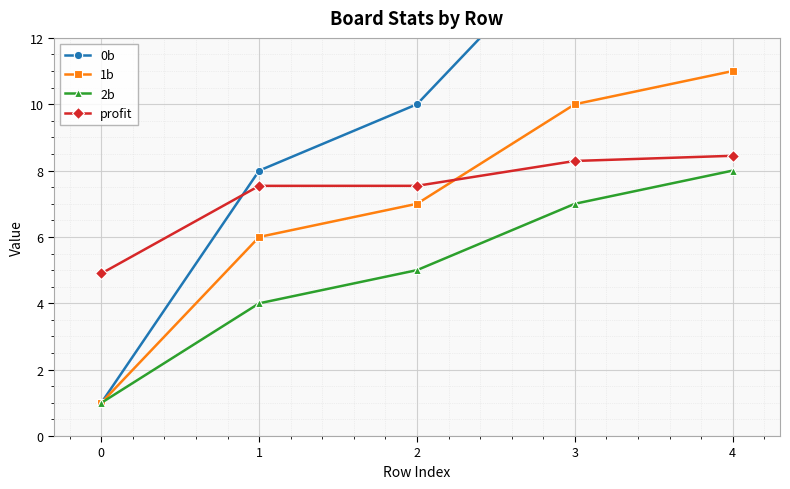

Which label corresponds to the largest value in the chart?

4